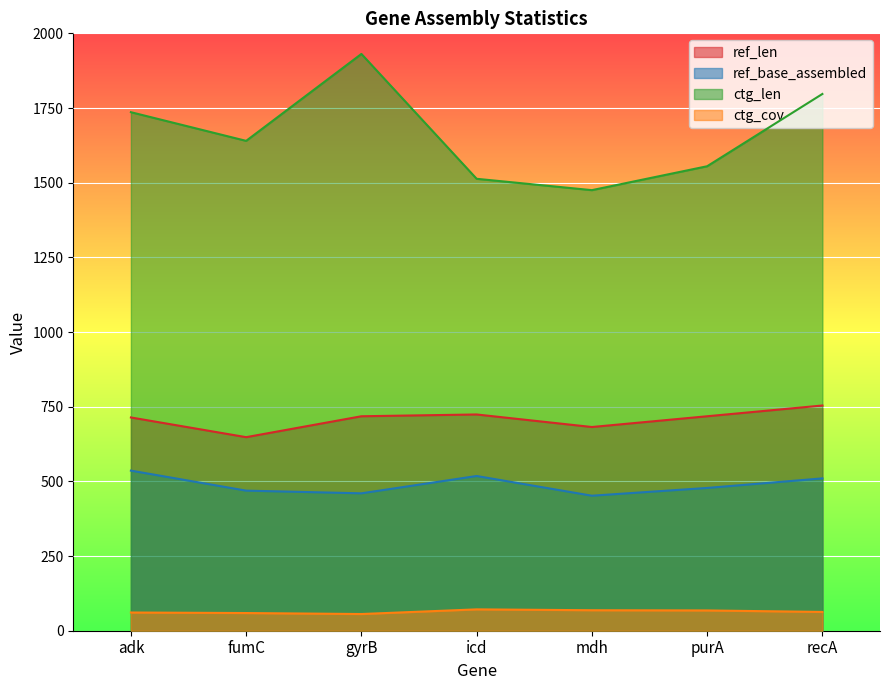

True or false: ref_base_assembled has more than 2 interior local peaks.

False